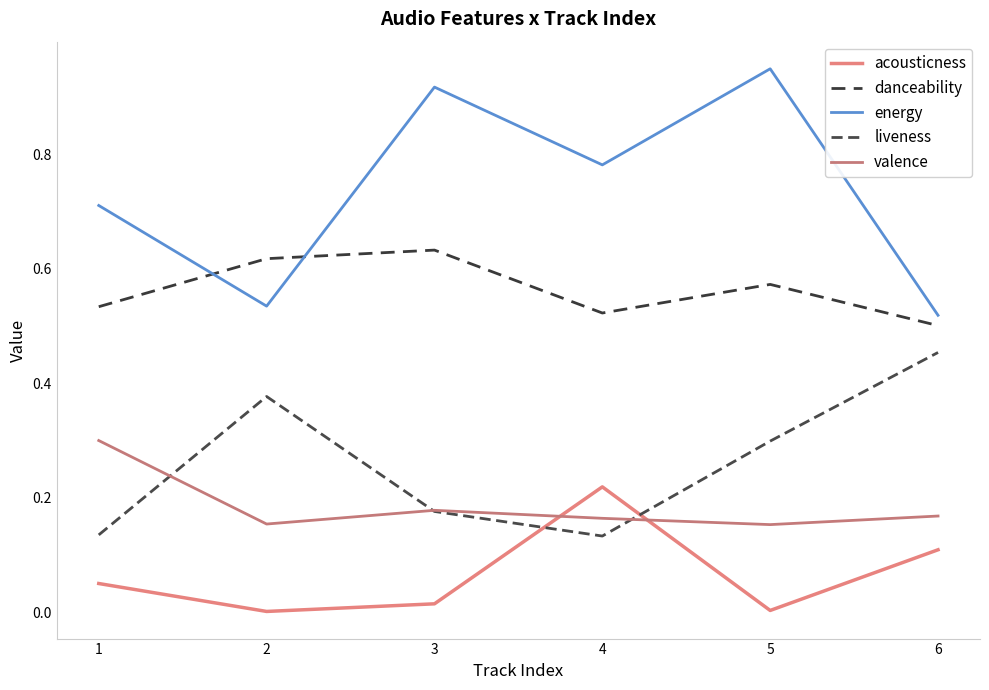

True or false: acousticness and danceability intersect in this chart.

False